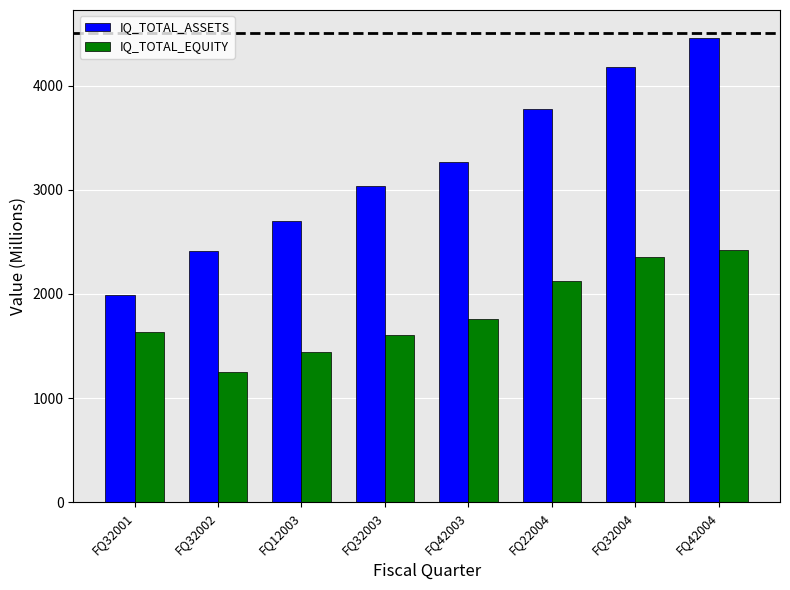

What is the sum of the IQ_TOTAL_EQUITY values at FQ32004 and FQ12003?

3796.3